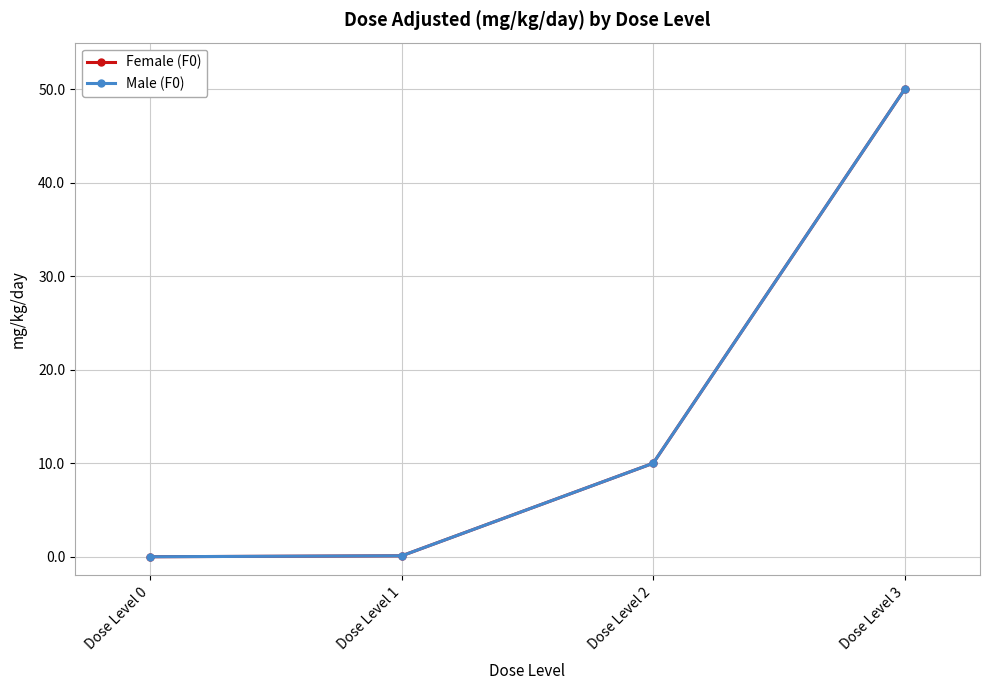

Does the chart display data point markers on the line(s)?

Yes